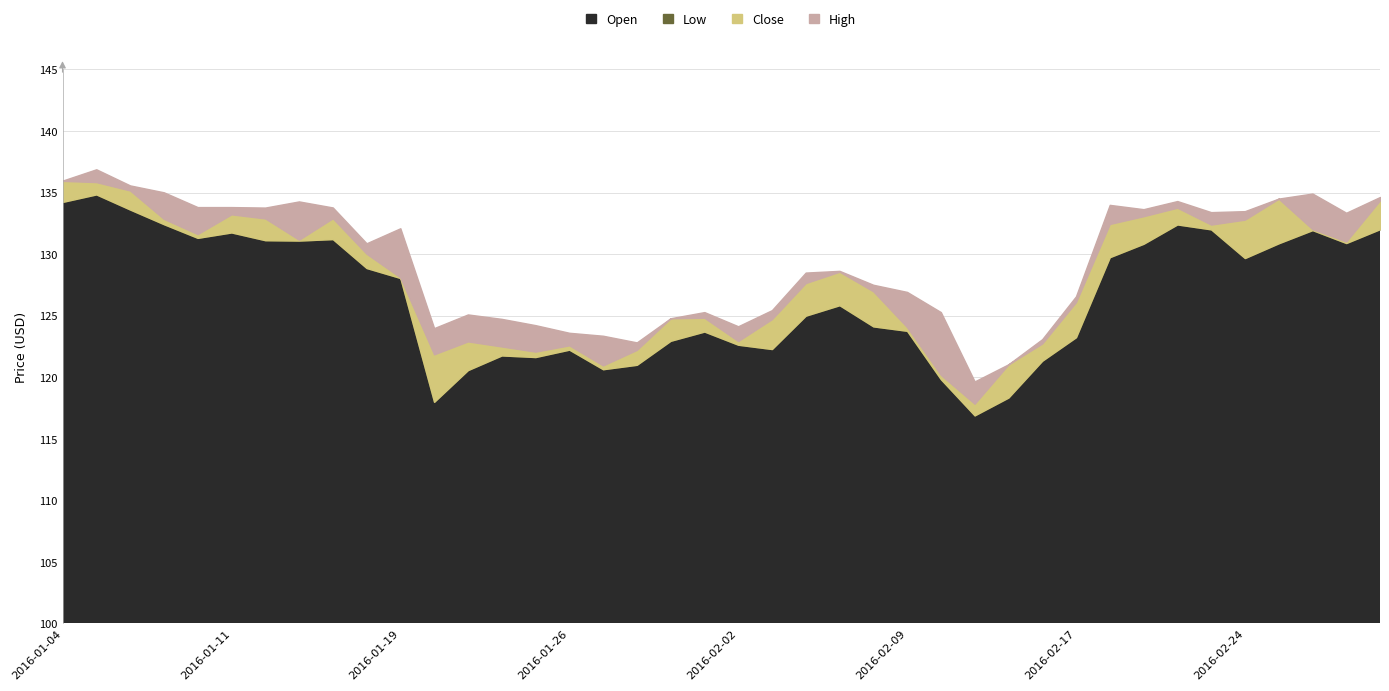

True or false: Low has more than 0 points higher than both neighbors.

True